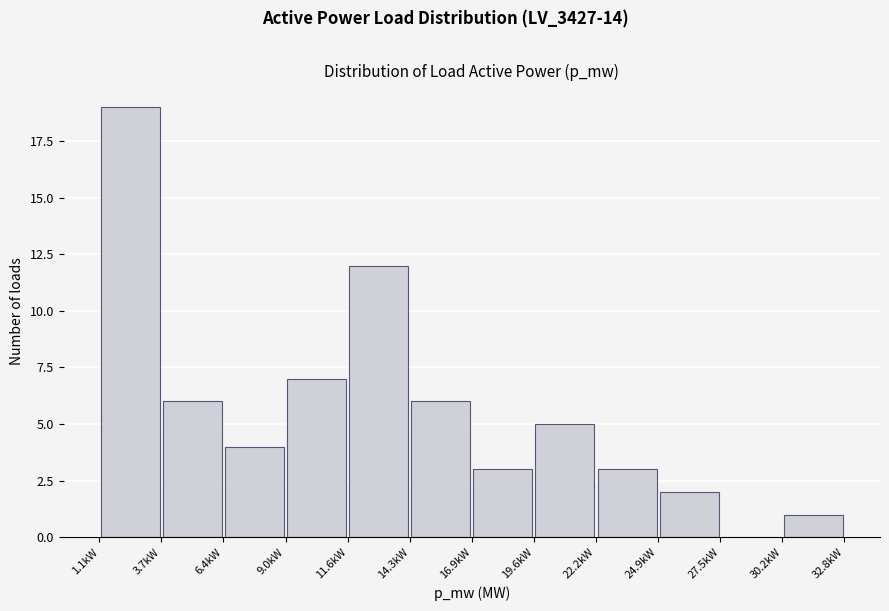

Over which range of the x-axis is the bar tallest?

1.0 to 3.5